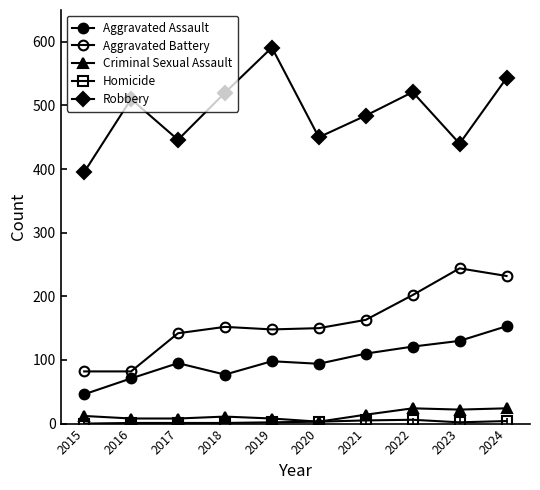

What is the difference between the maximum and second lowest values in the Criminal Sexual Assault series?

16